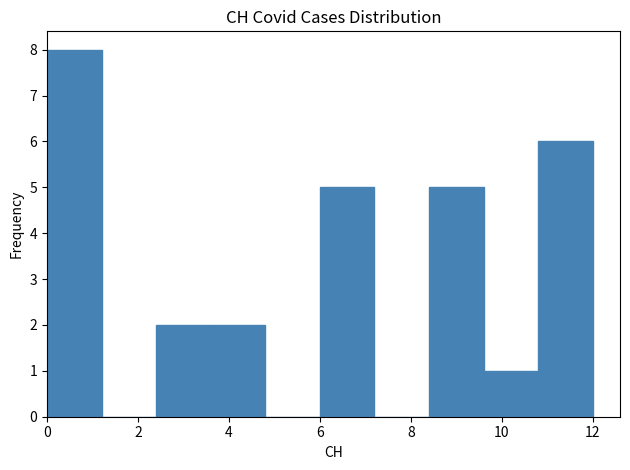

Reading left to right, list every bar in this chart as the range it spans on the x-axis followed by its height. The values are not printed on the chart, so give them approximately, as read against the axis.

0.0 to 1.2: 8
1.2 to 2.4: 0
2.4 to 3.6: 2
3.6 to 4.8: 2
4.8 to 6.0: 0
6.0 to 7.2: 5
7.2 to 8.4: 0
8.4 to 9.6: 5
9.6 to 10.8: 1
10.8 to 12.0: 6